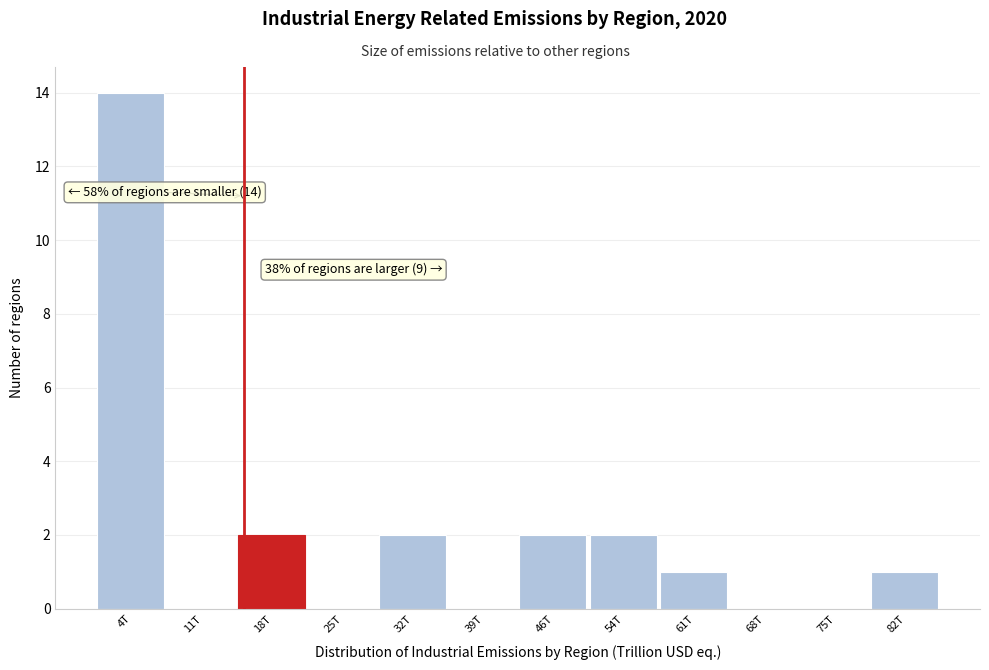

Reading left to right, transcribe all the data shown in this chart.

4T=14	11T=0	18T=2	25T=0	32T=2	39T=0	46T=2	54T=2	61T=1	68T=0	75T=0	82T=1